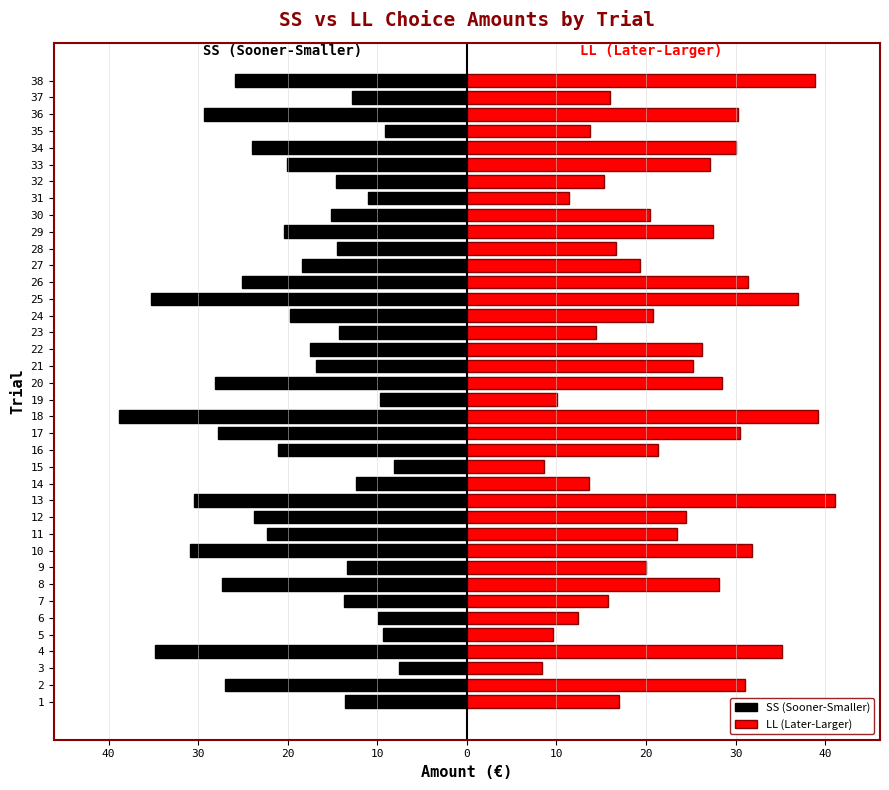

At how many categories does at least one series exceed 16?

27